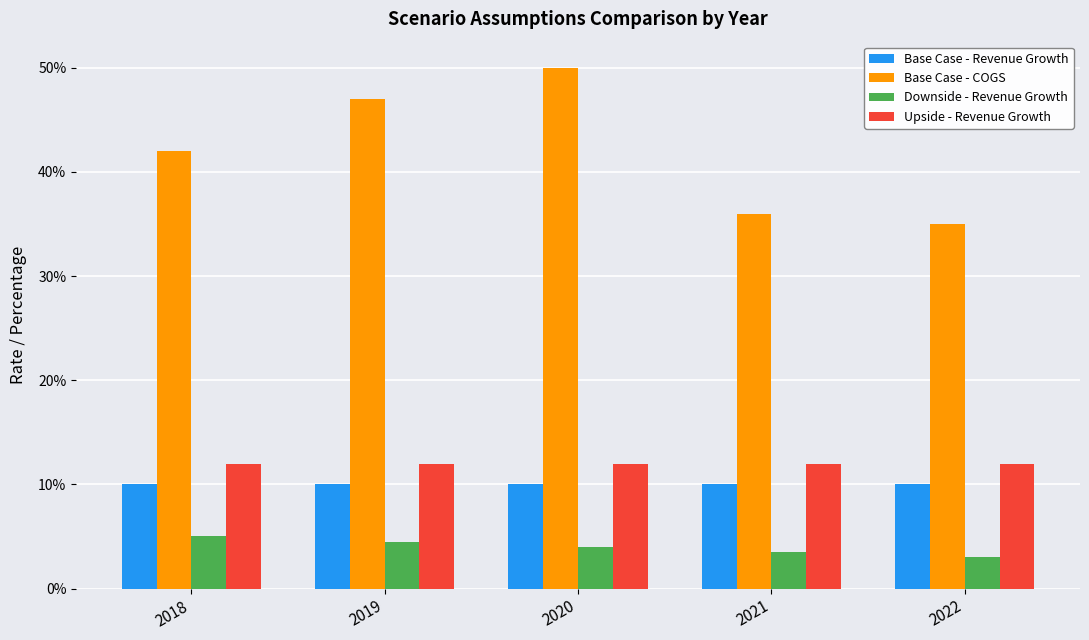

What are all the series names shown in the legend?

Base Case - Revenue Growth, Base Case - COGS, Downside - Revenue Growth, Upside - Revenue Growth